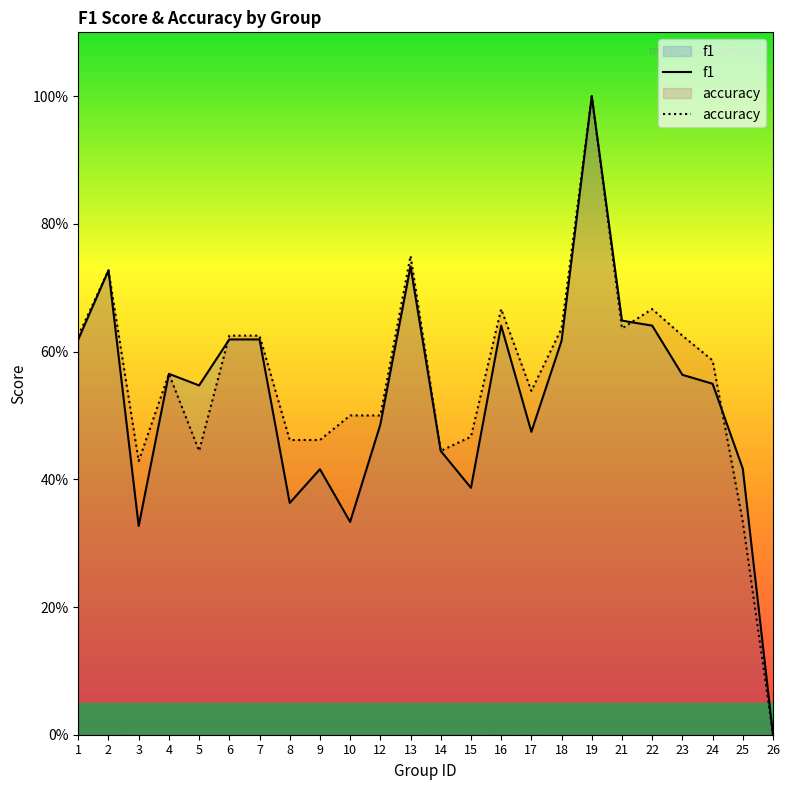

What is the difference between the second highest and minimum values in the f1 series?

0.7